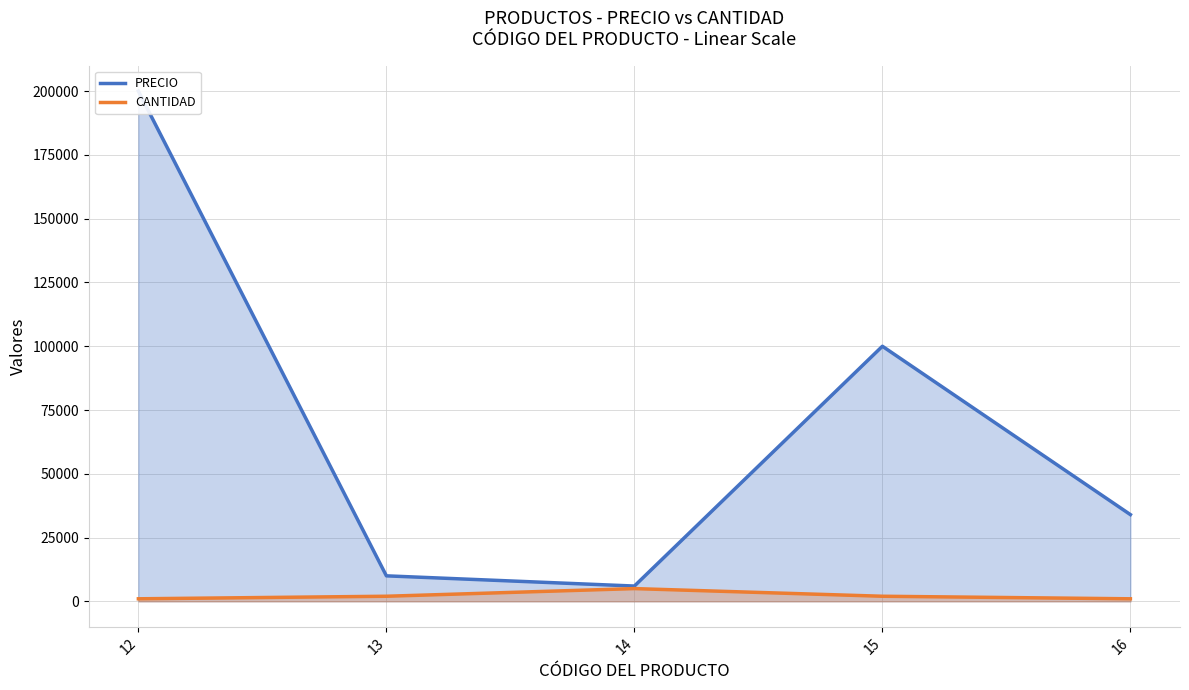

At which label does PRECIO first exceed 34000?

12